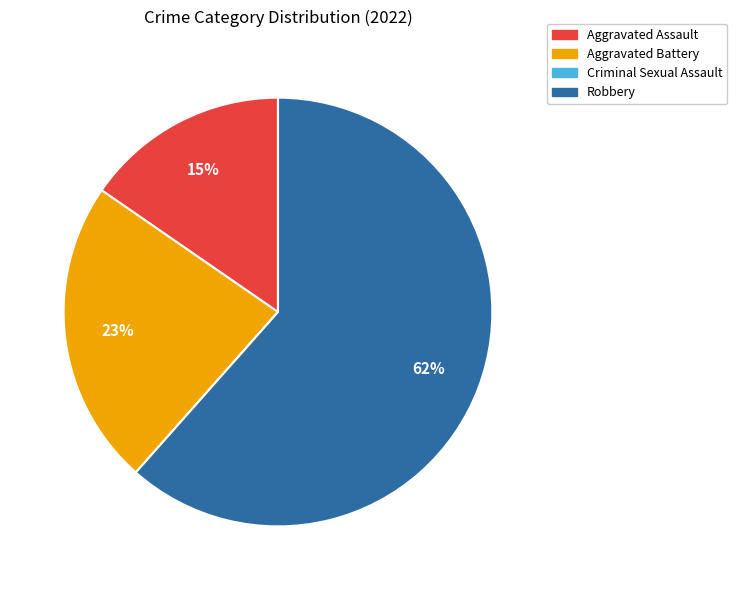

To the nearest percent, what portion does Aggravated Assault represent?

15%